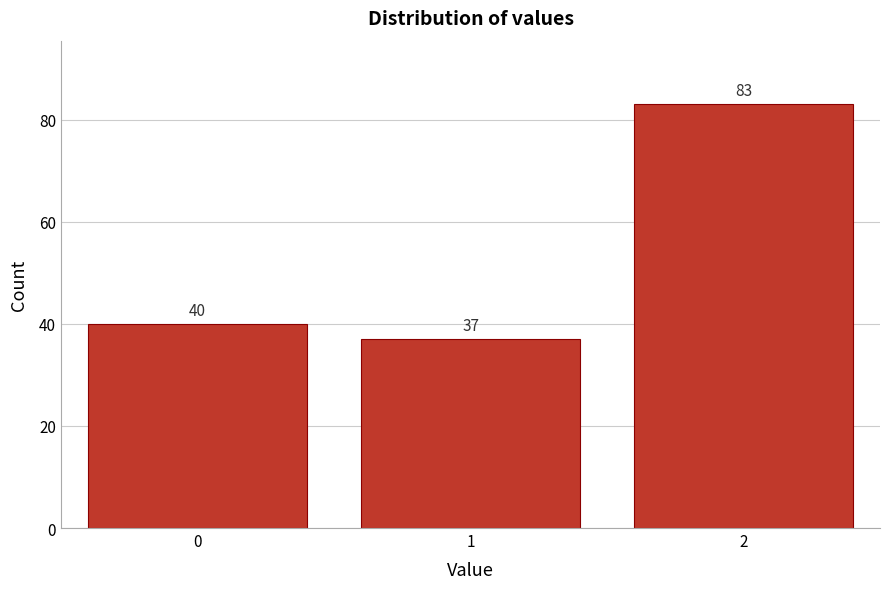

How tall is the bar that spans -0.5 to 0.5 on the x-axis?

40